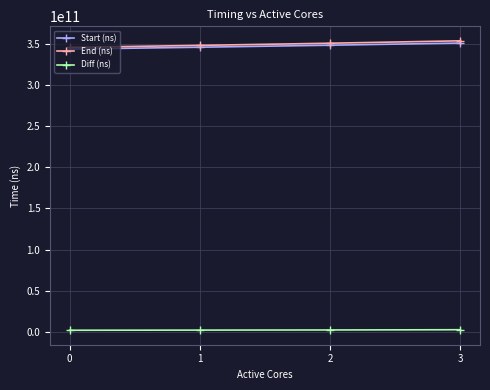

True or false: Diff (ns) and End (ns) cross at least once.

False